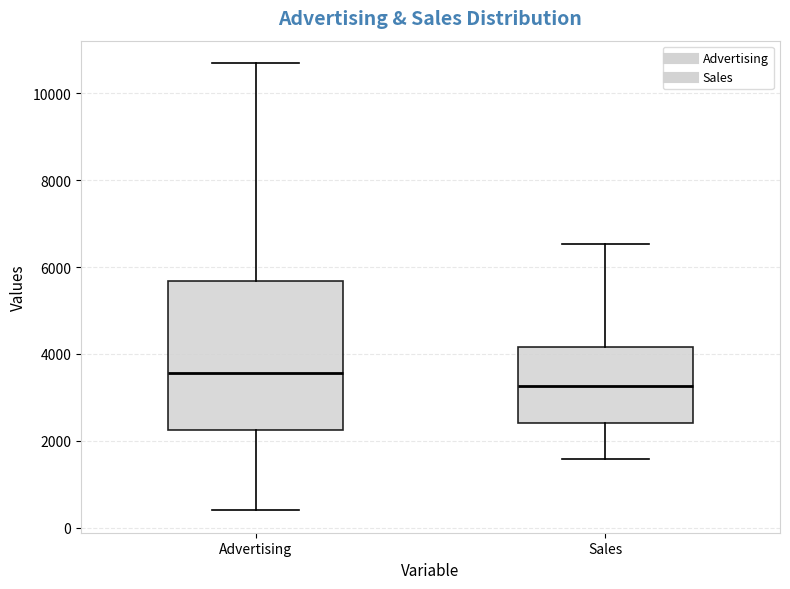

Which box has the highest median line?

Advertising